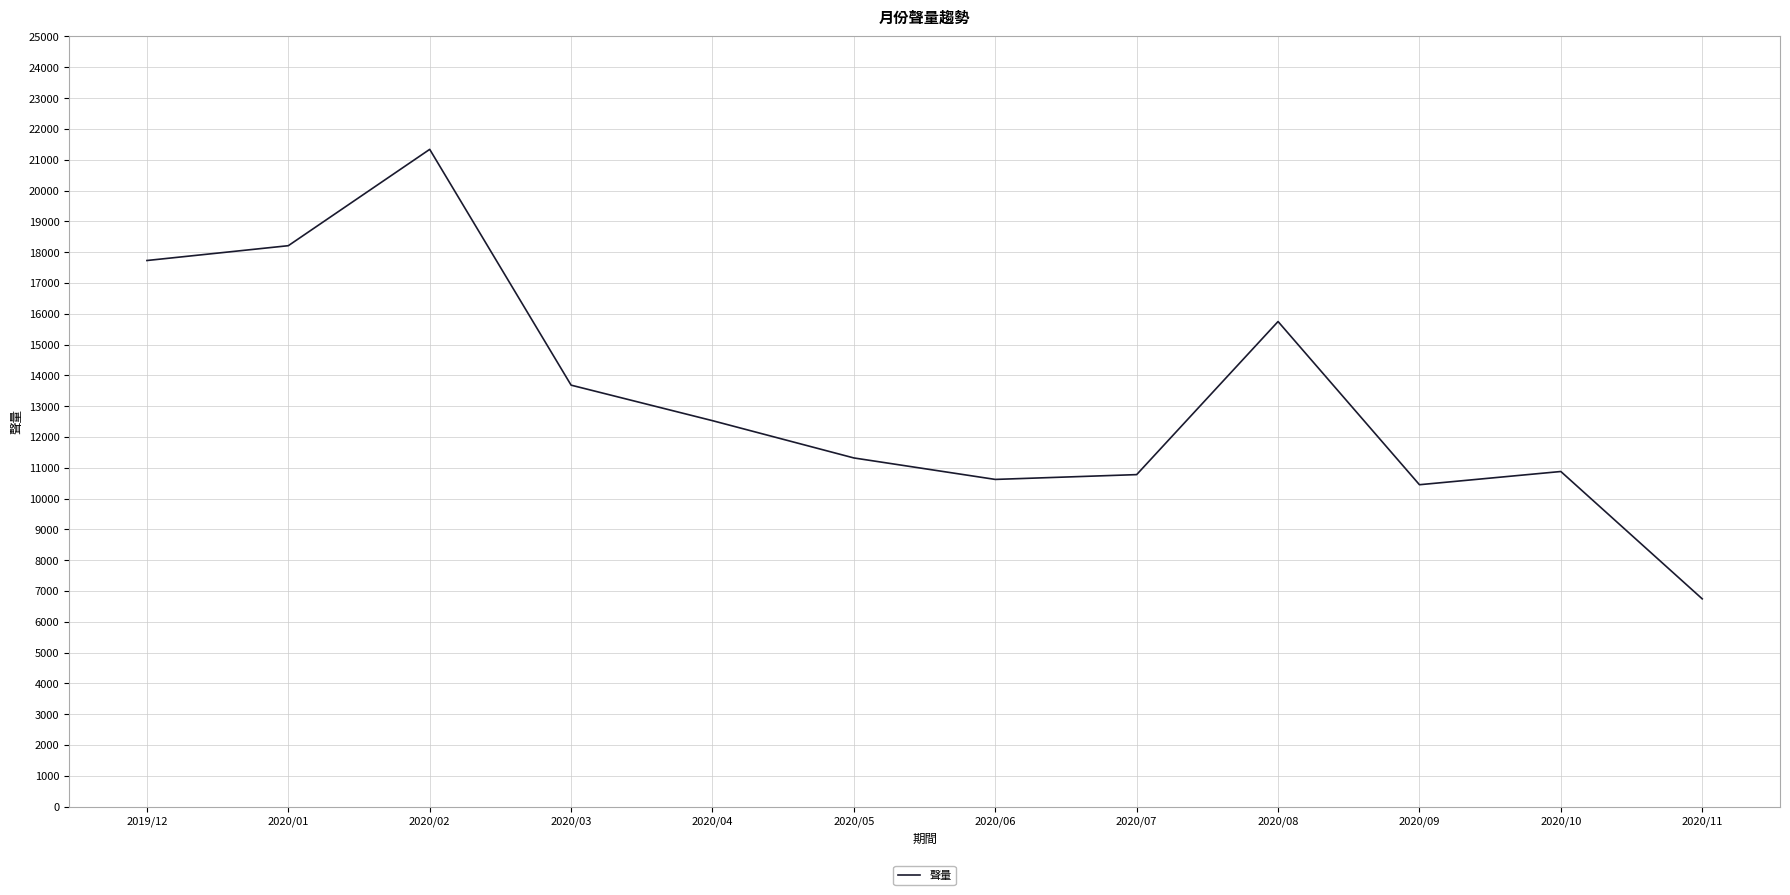

Between 2020/01 and 2020/10, which is larger?

2020/01